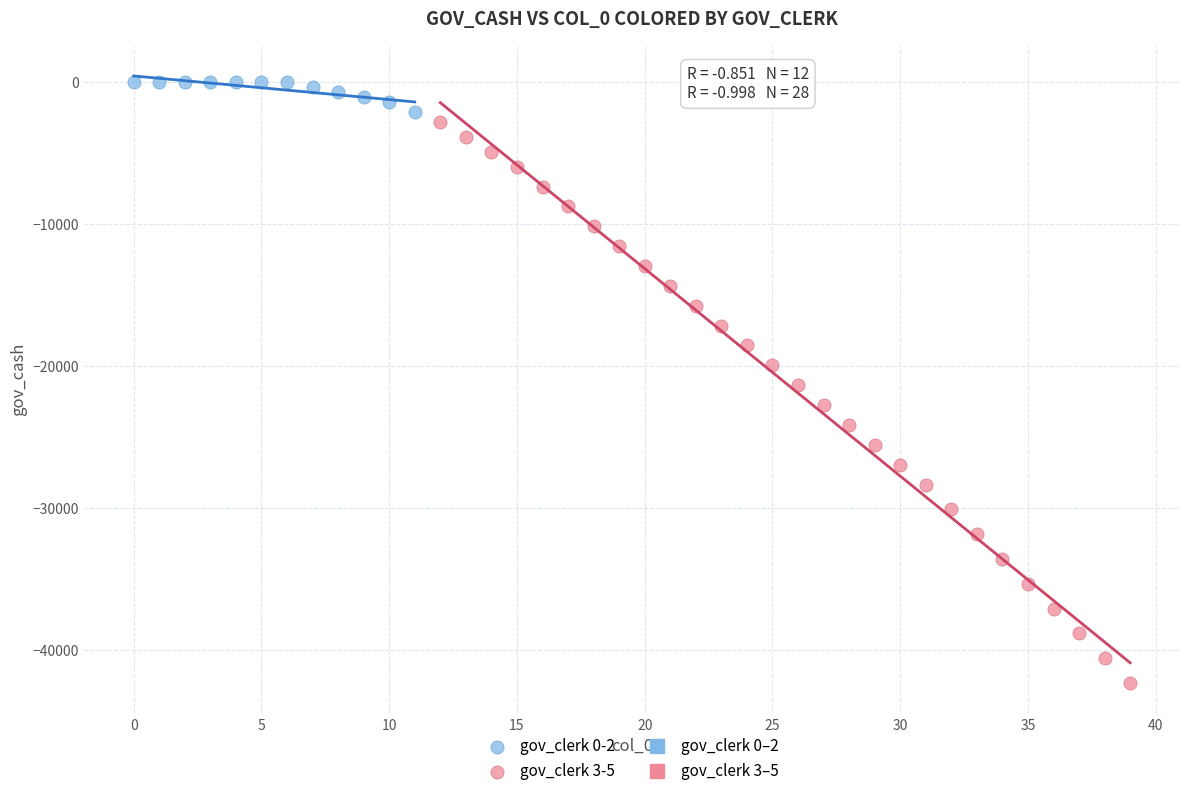

Which series reaches the minimum Y coordinate?

gov_clerk 3-5